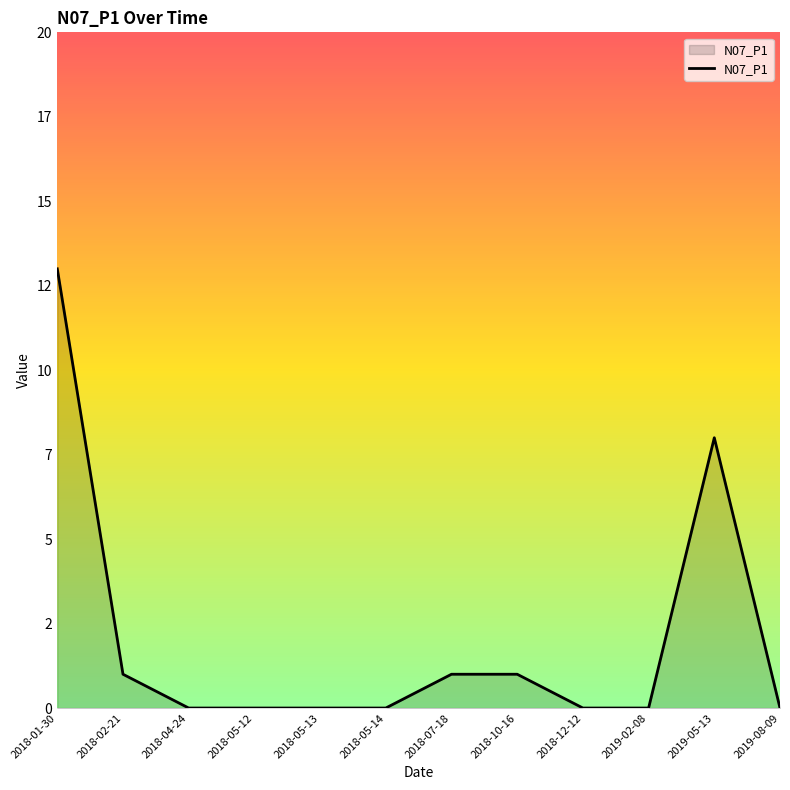

At which category does the data reach its first local peak?

2019-05-13